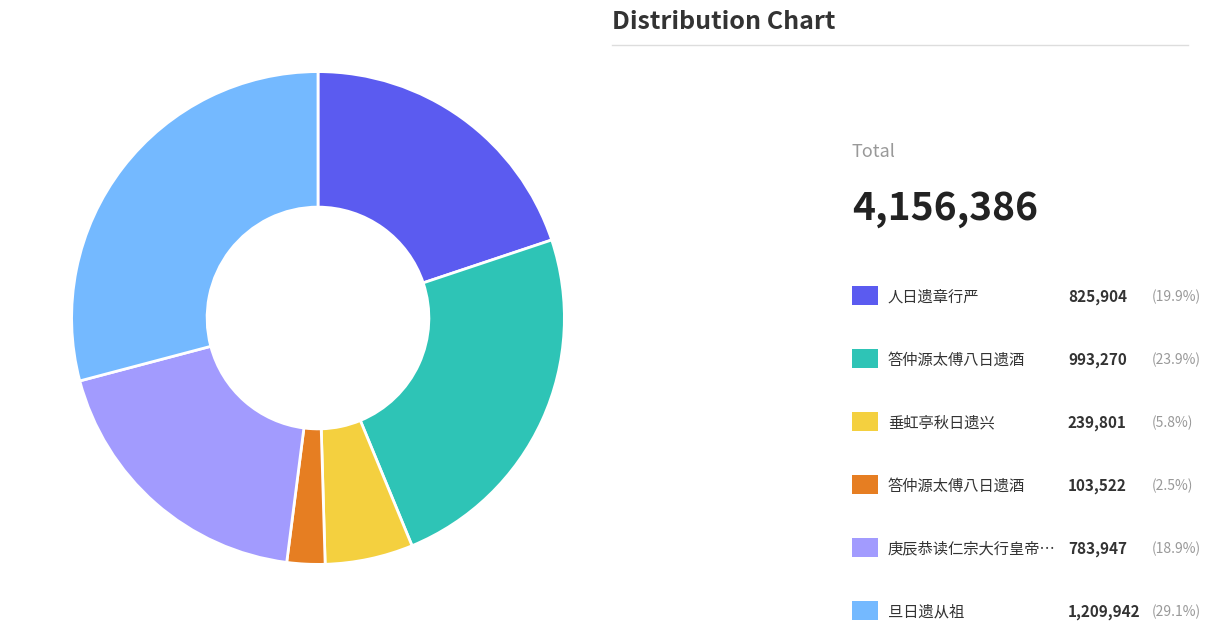

Is there any slice that represents more than half of the pie?

No